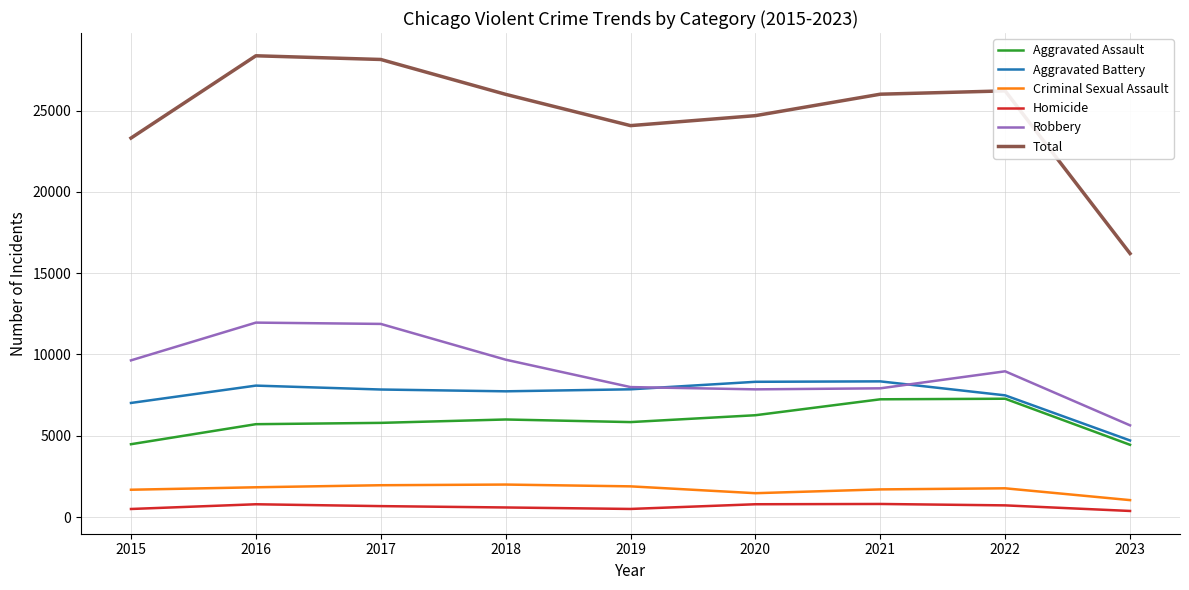

At how many categories does at least one series exceed 12457?

9